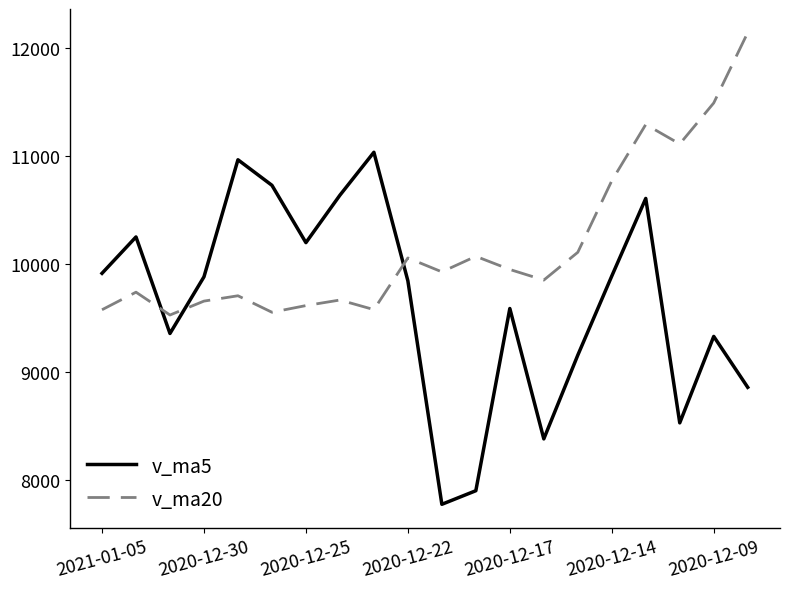

Which series ends up on top after the final intersection of v_ma5 and v_ma20?

v_ma20